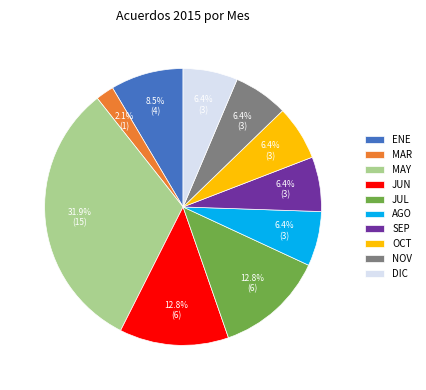

To the nearest percent, what is the difference between the DIC and ENE slice percentages?

2%